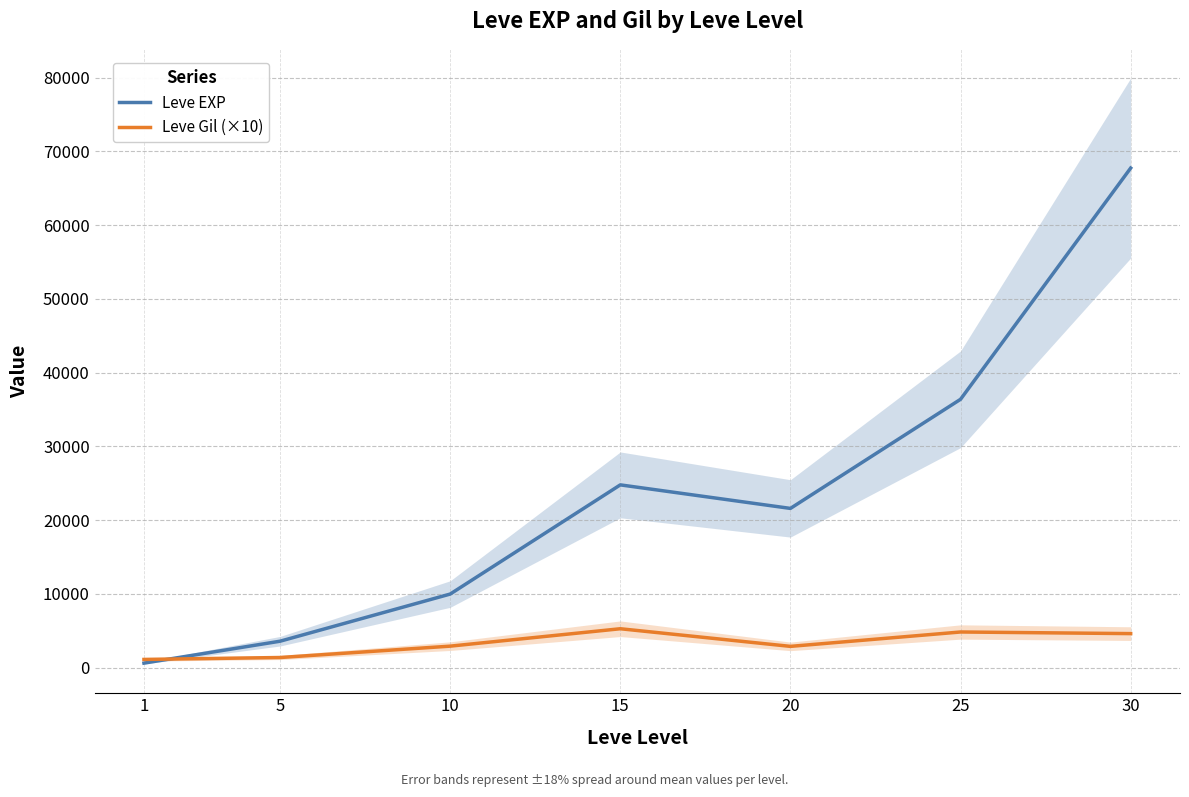

Where does the Leve EXP series first go above 21600?

15